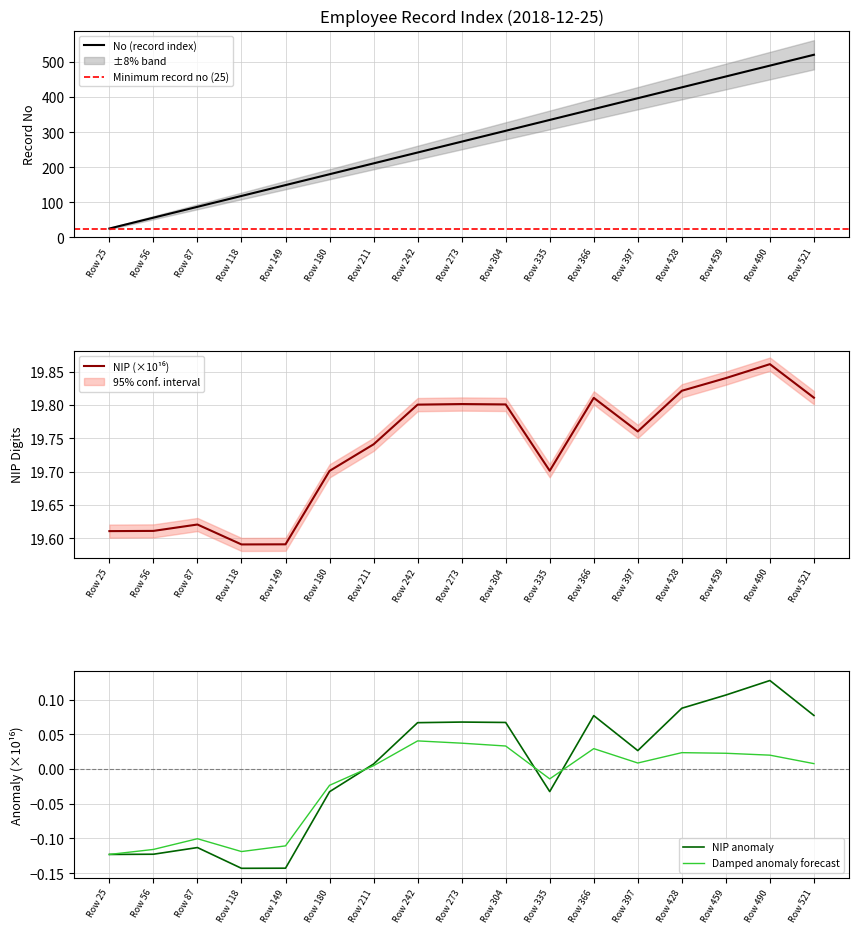

What is the greatest value displayed?

521.0